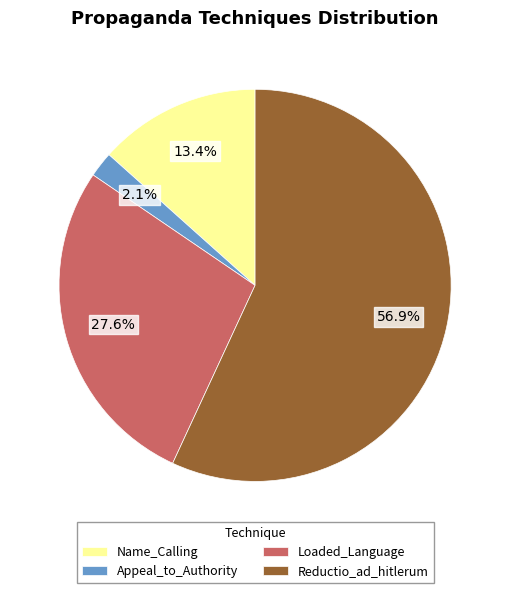

To the nearest percent, what percentage of the pie is Name_Calling?

13%